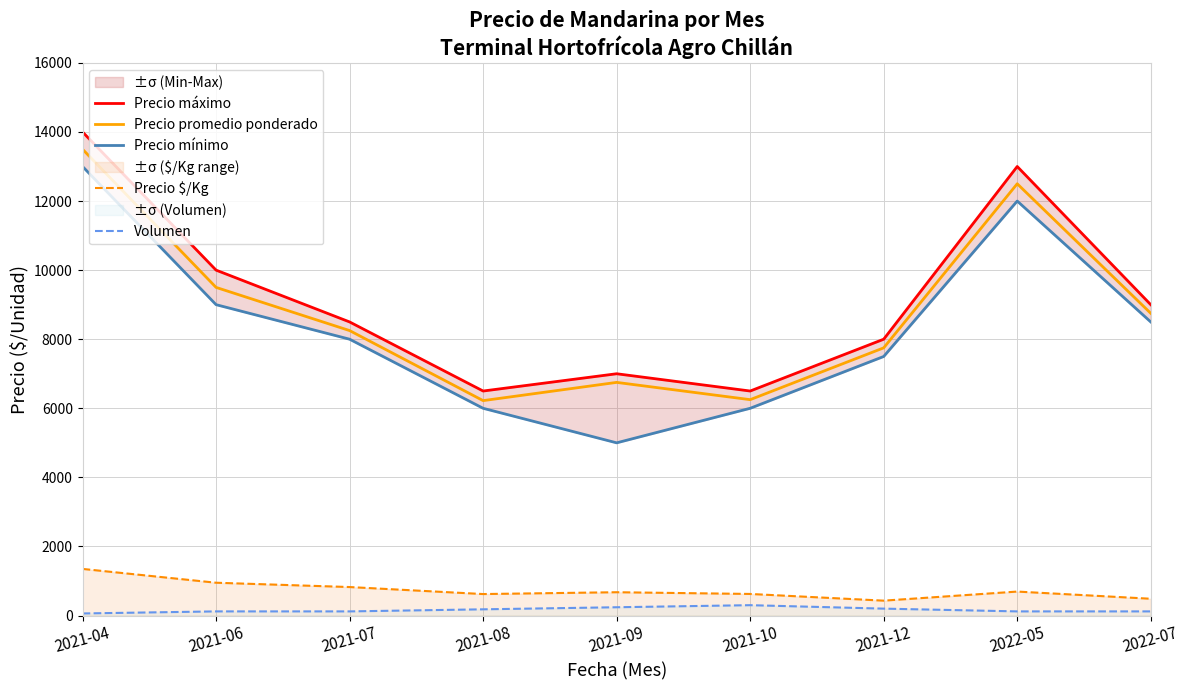

Is it true that Precio $/Kg equals 966 at 2021-09?

False